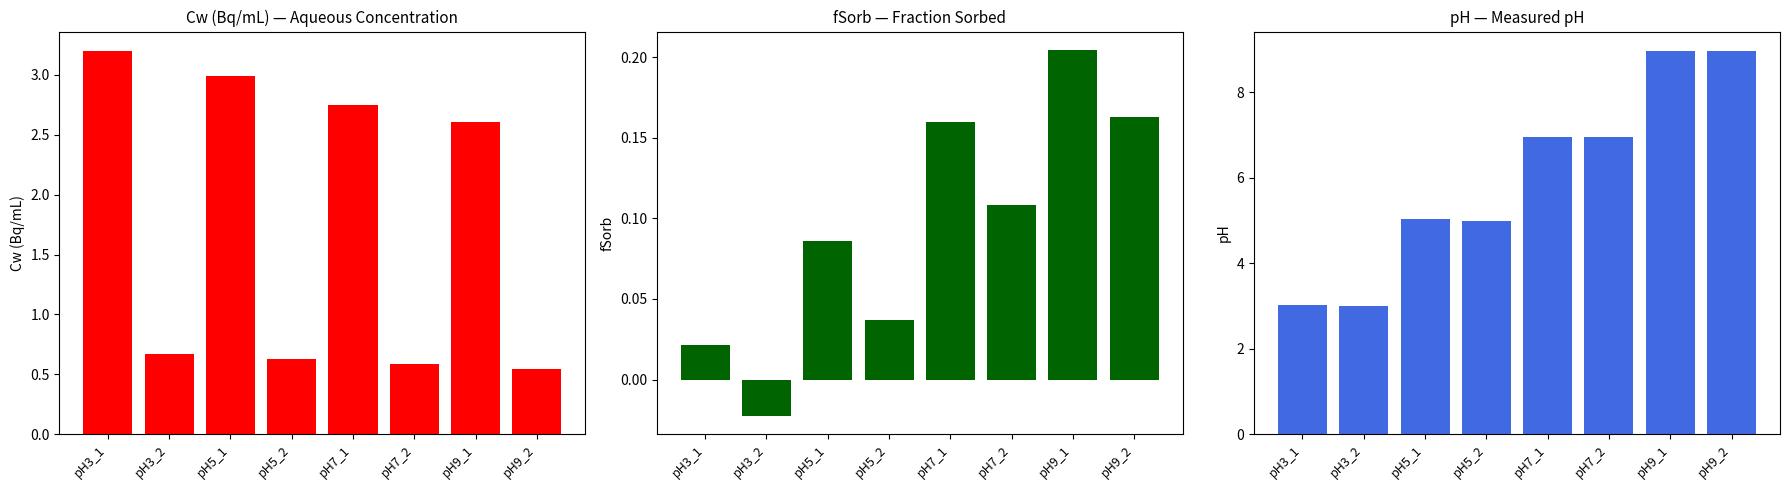

What is the total value across all series at pH9_1?

11.8